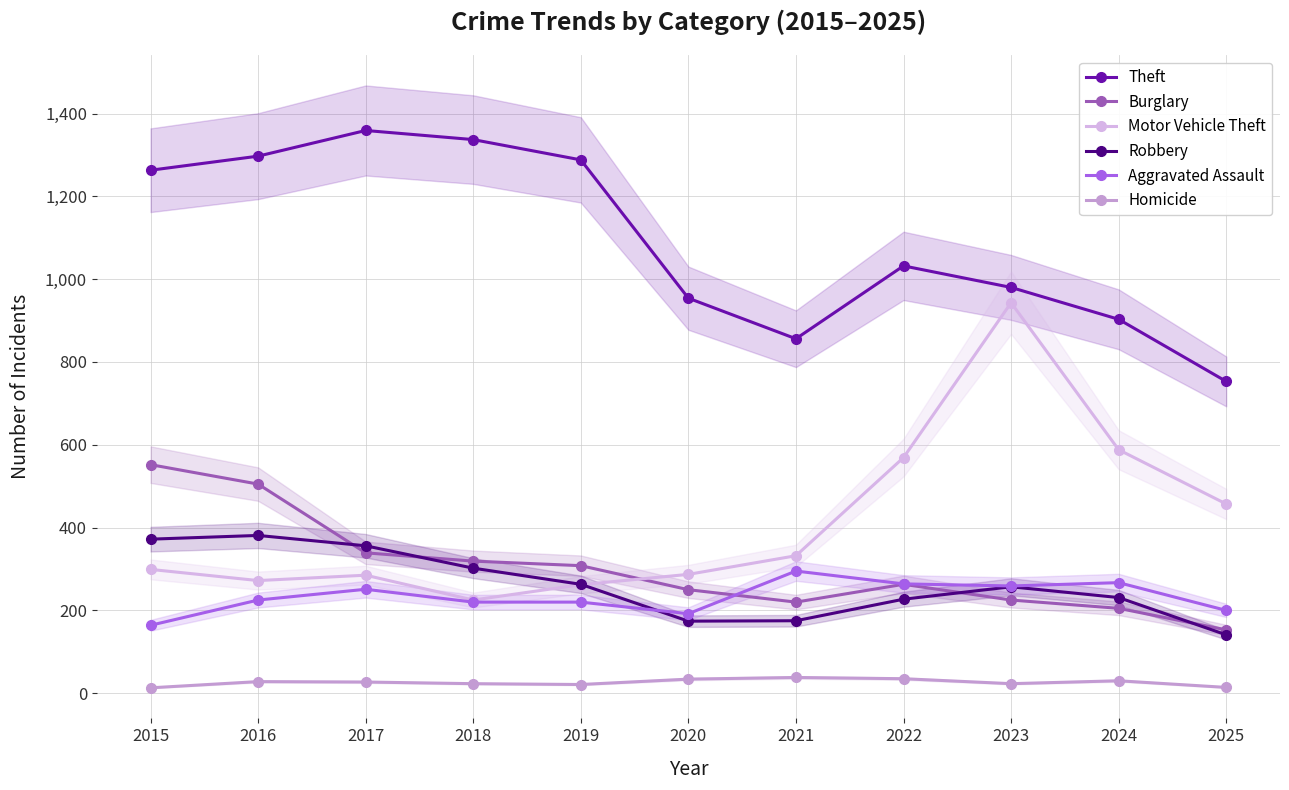

What is the highest value of the Homicide series?

38